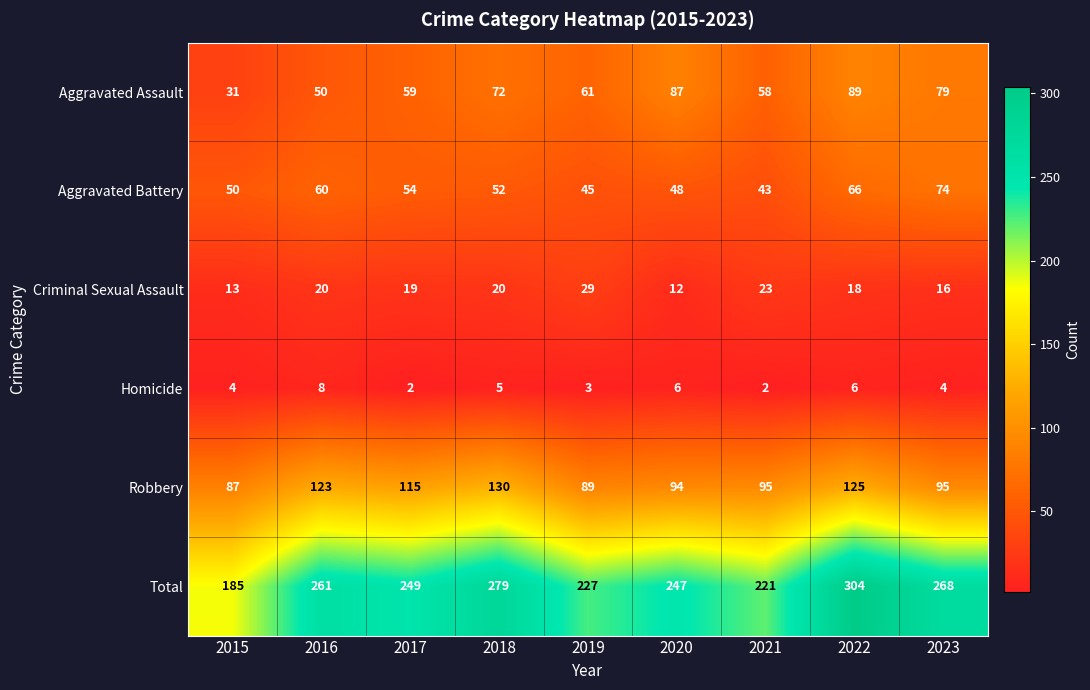

Count the number of data series in this chart.

6